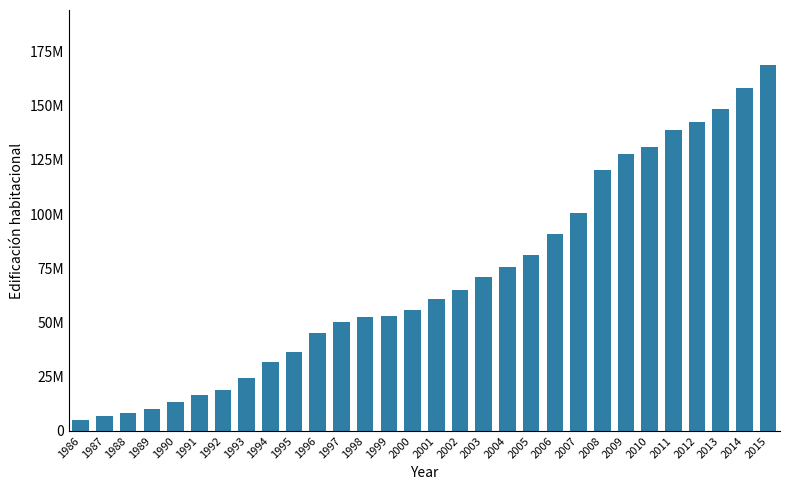

At which label is the value closest to 86969591?

2006